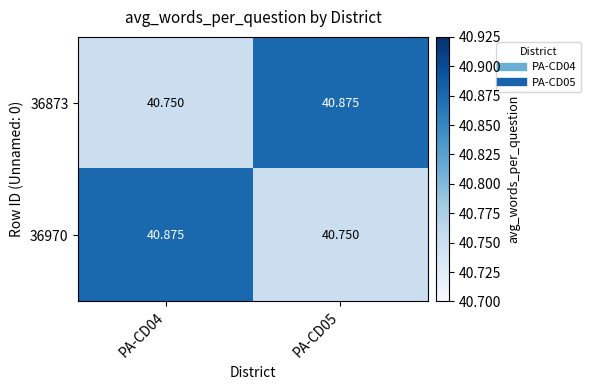

Is the value of 36873 at PA-CD05 greater than the value of 36970 at PA-CD05?

Yes